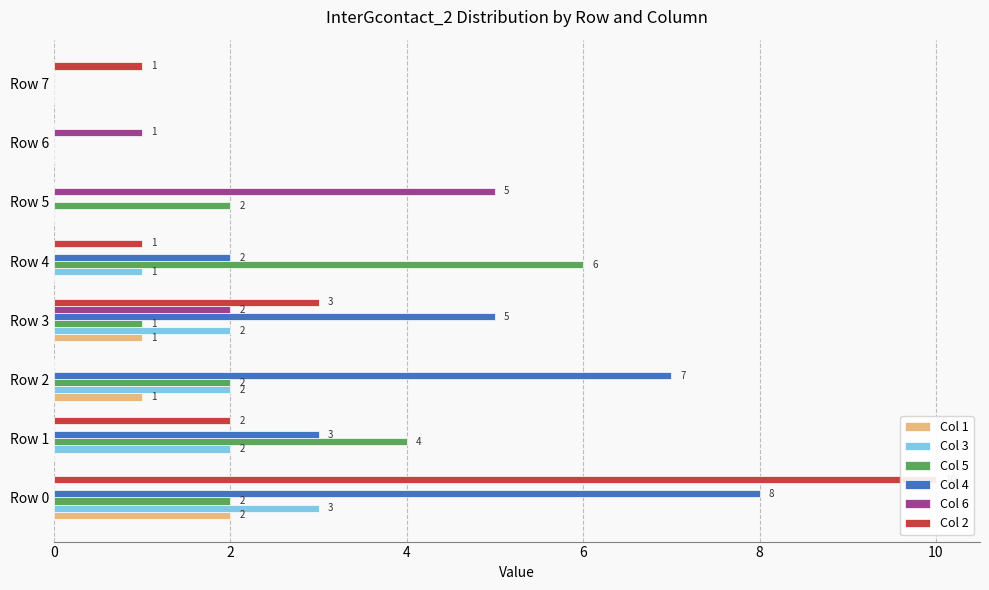

True or false: Col 3 has a value of 3 at Row 0.

True